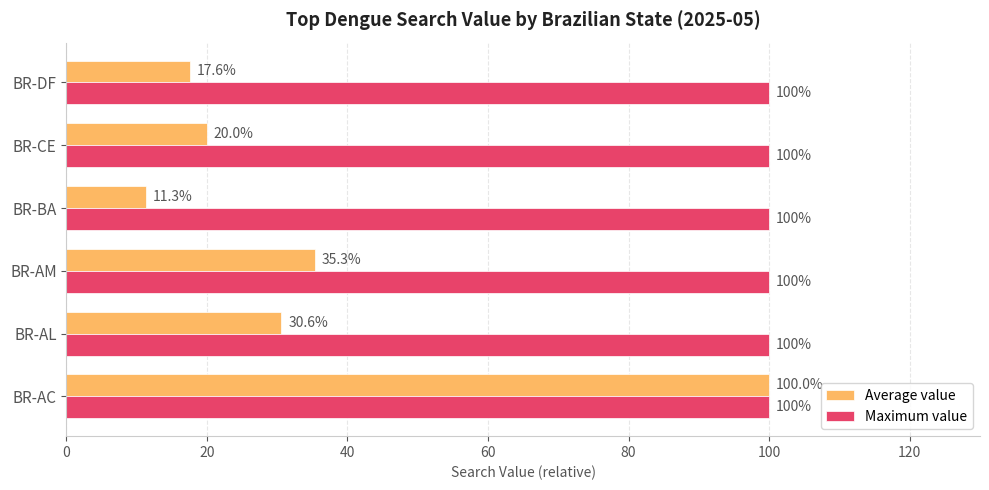

What is the sum of all Maximum value values?

600.0